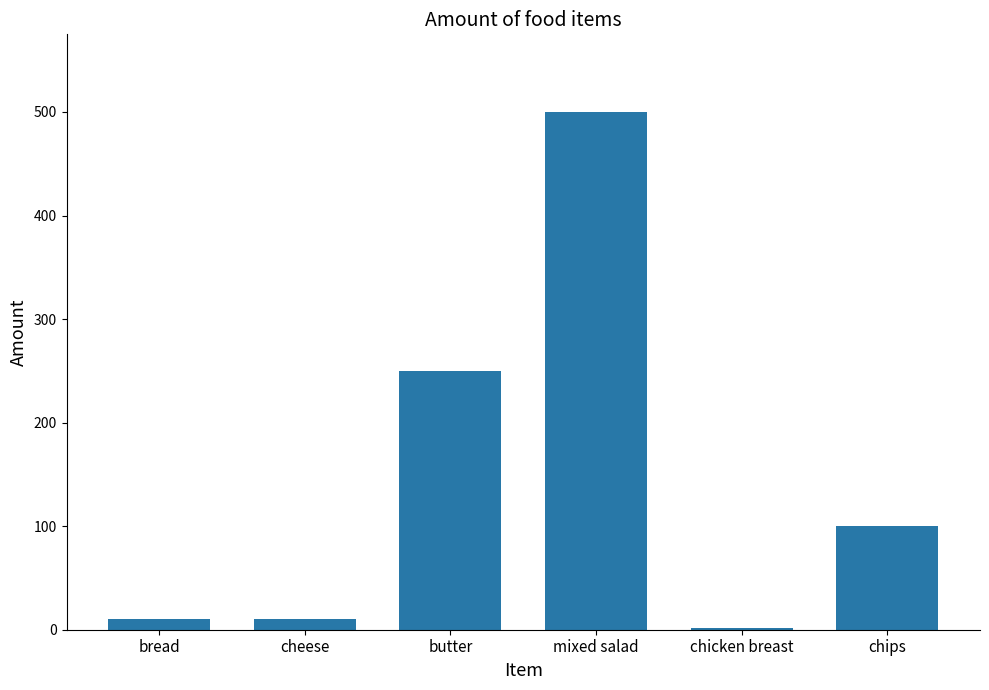

Reading left to right, transcribe all the data shown in this chart.

bread=10	cheese=10	butter=250	mixed salad=500	chicken breast=2	chips=100